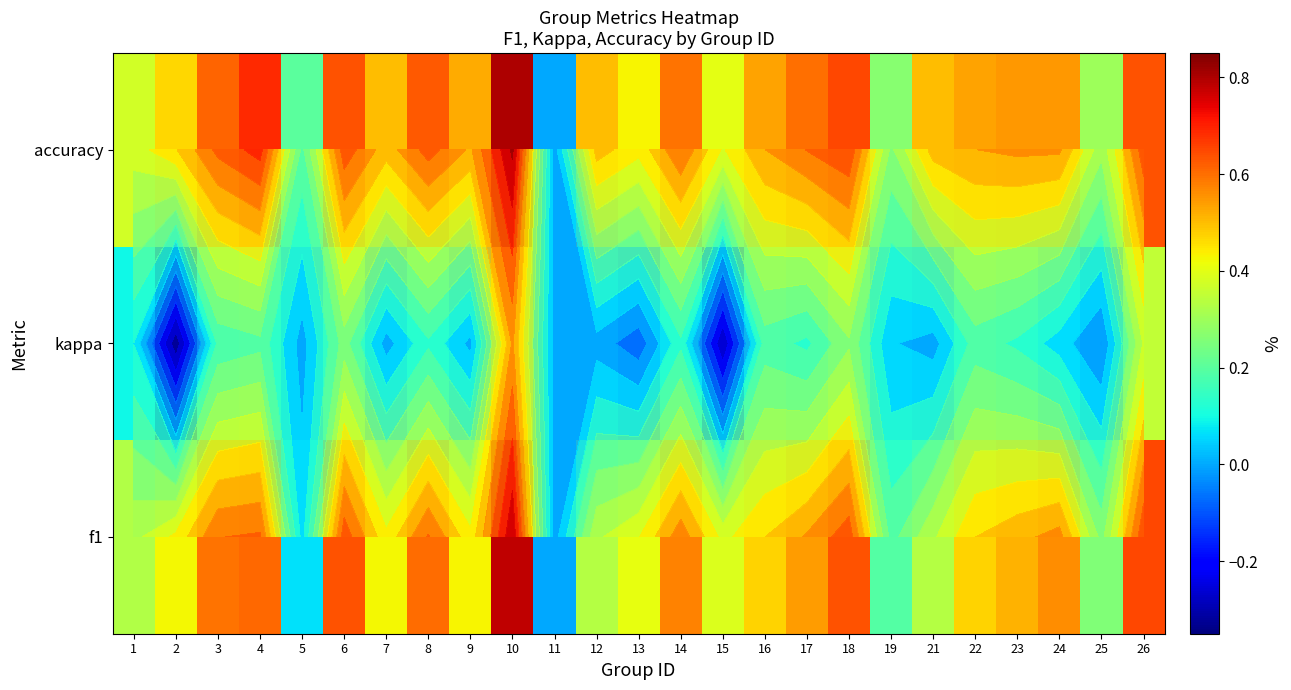

Rank the categories by f1 value from highest to lowest.

10, 26, 6, 18, 4, 8, 3, 14, 24, 17, 23, 16, 22, 9, 7, 2, 13, 15, 12, 21, 1, 25, 19, 5, 11